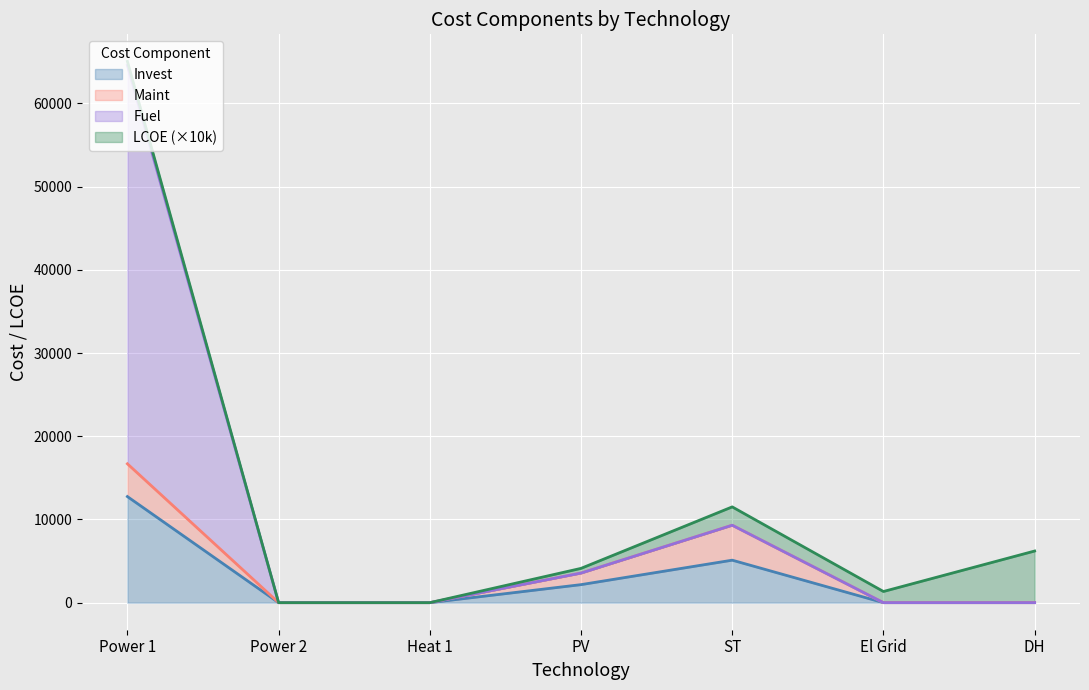

Which category has the highest value in the Fuel series?

Power 1